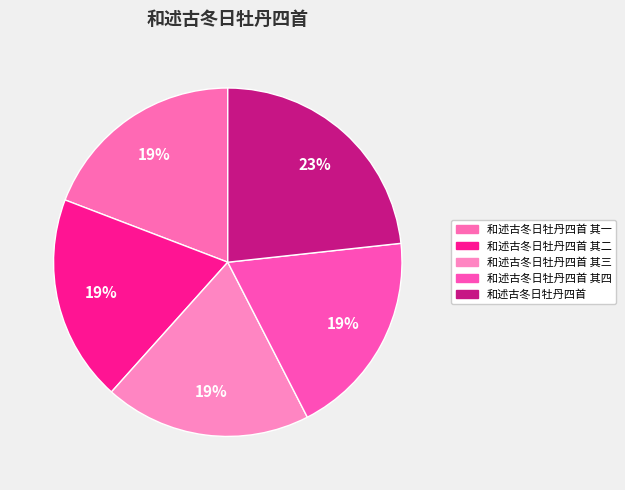

How many slices are in this pie chart?

5